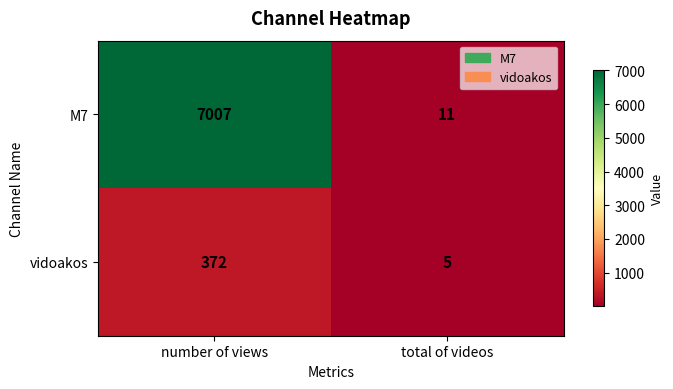

Which series has the widest spread of values?

M7